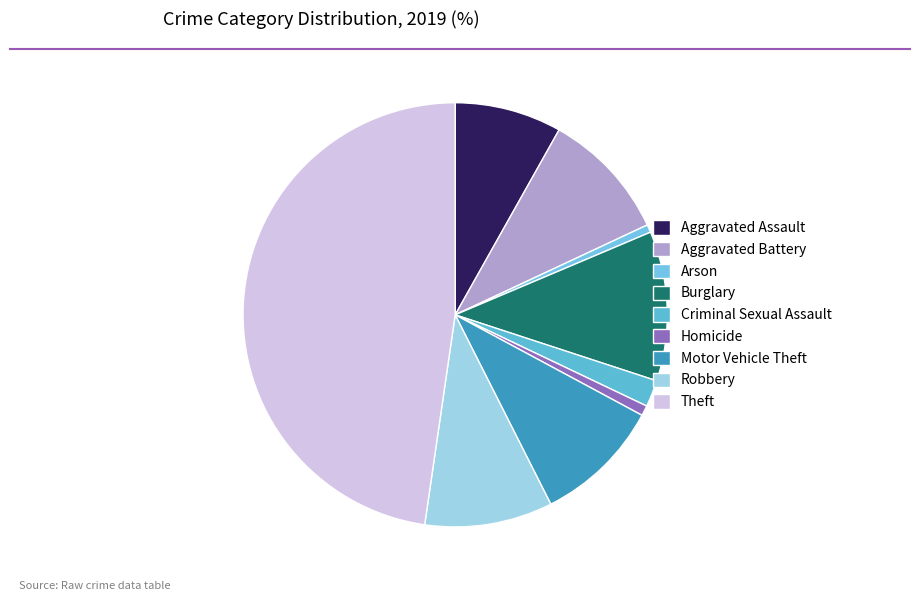

Does Aggravated Battery account for over 50% of the chart?

No